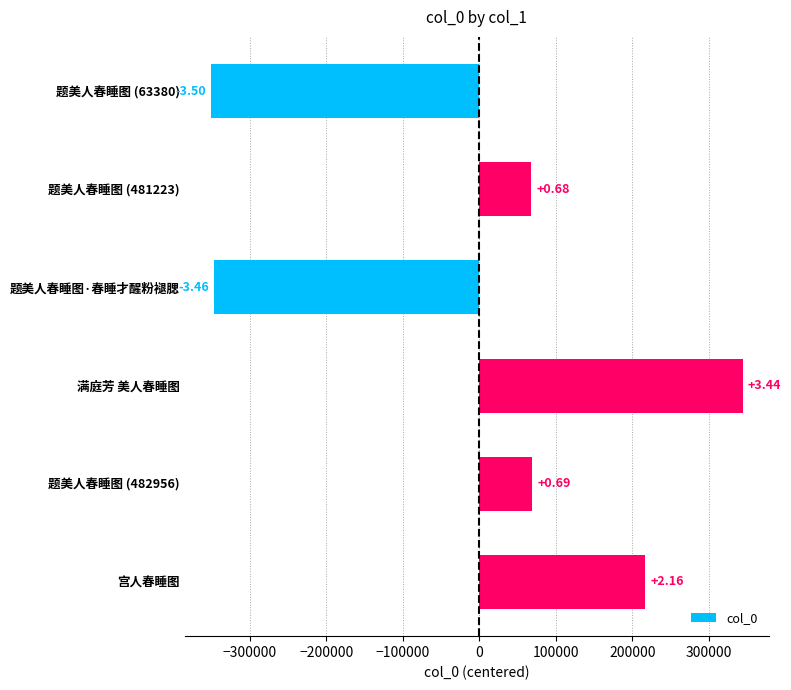

What is the difference between the maximum and minimum values?

694119.0